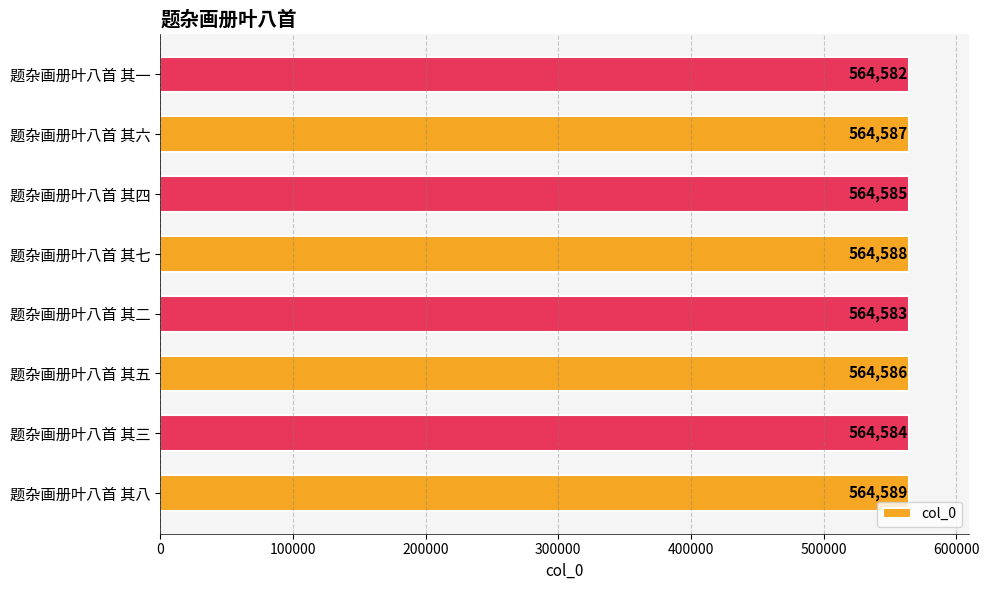

Count the values in the range 564584 to 564588.

5